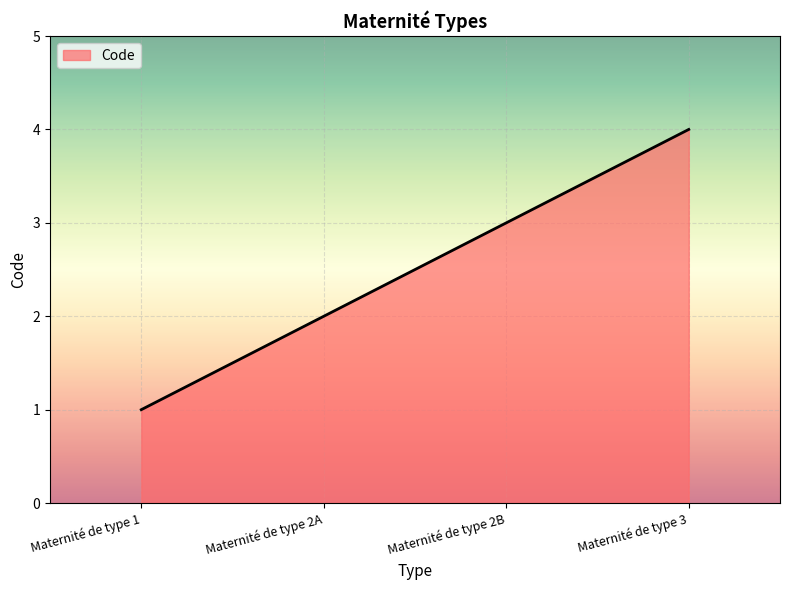

Is it true that the value at Maternité de type 3 is 4?

True